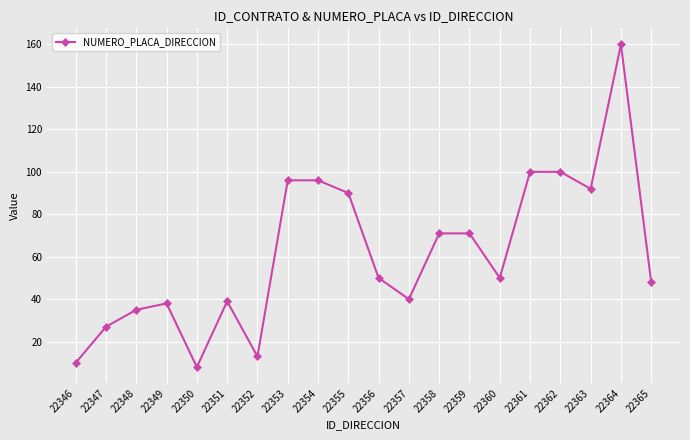

Which label corresponds to the largest value in the chart?

22364